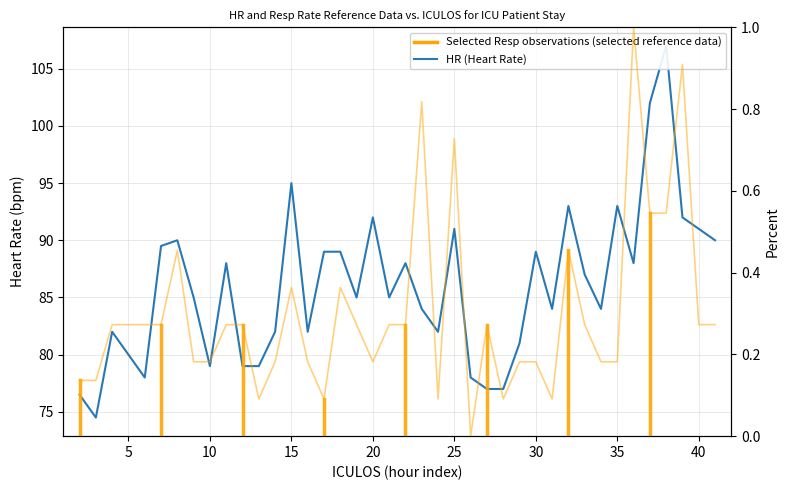

What is the average value of the Resp Rate (selected reference data) series?

0.3